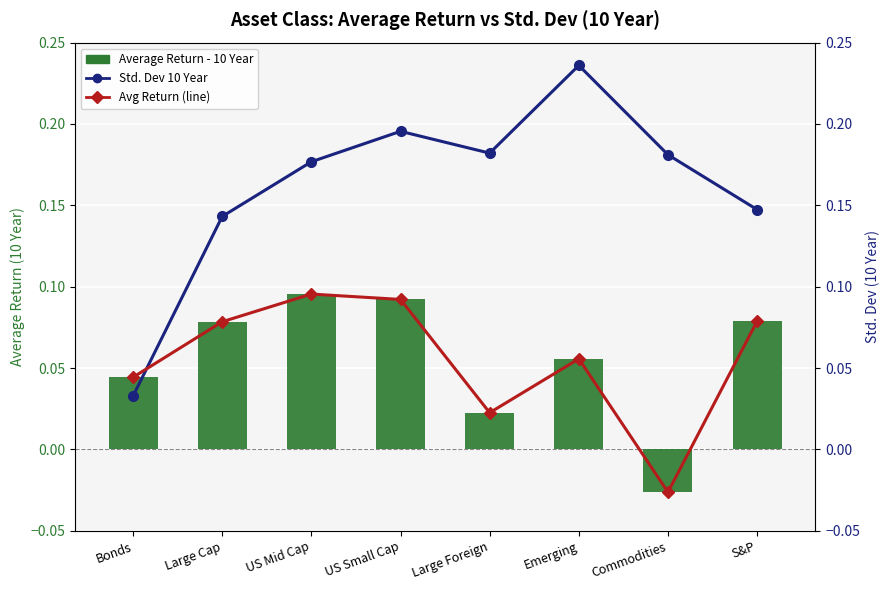

True or false: Std. Dev 10 Year has a value of 0.1 at Emerging.

False